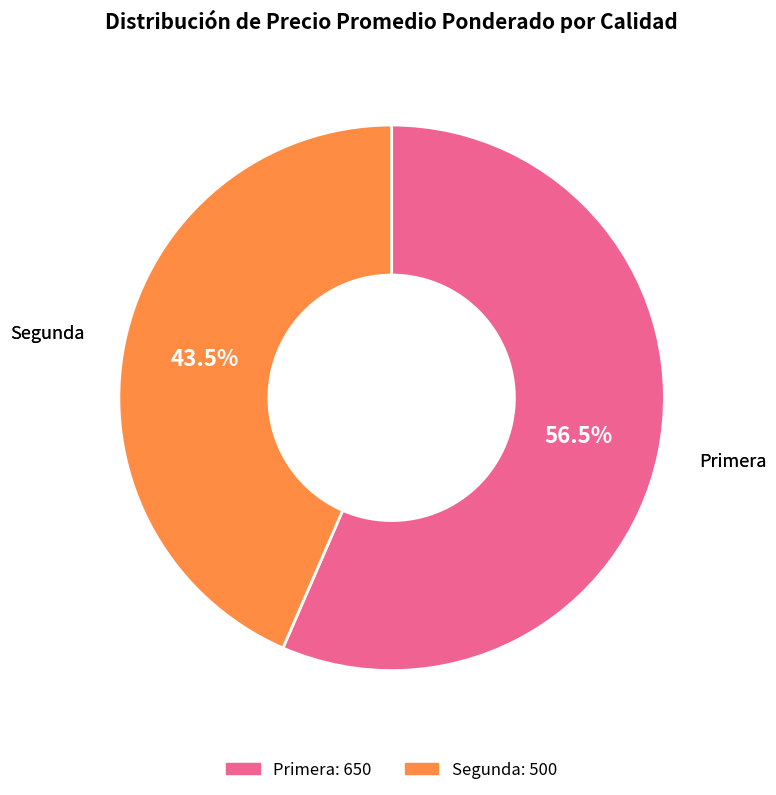

Rank the categories by value from highest to lowest.

Primera, Segunda